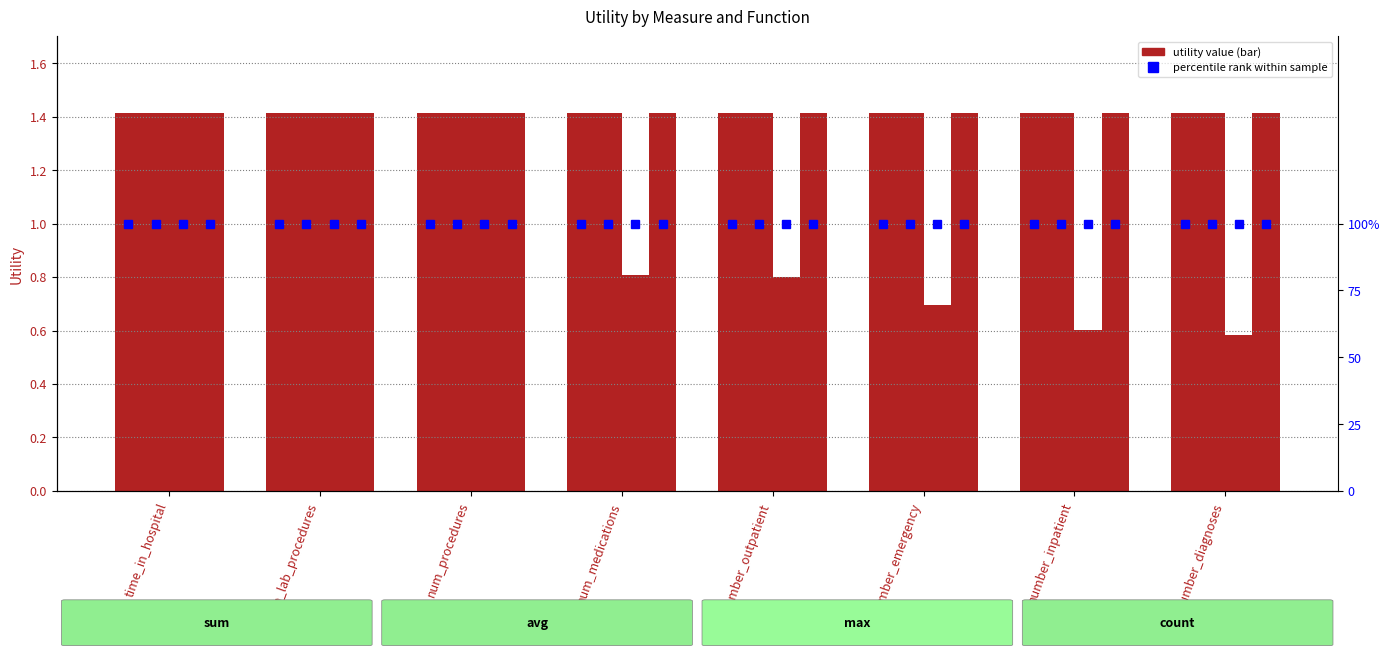

What is the maximum value for sum?

1.4